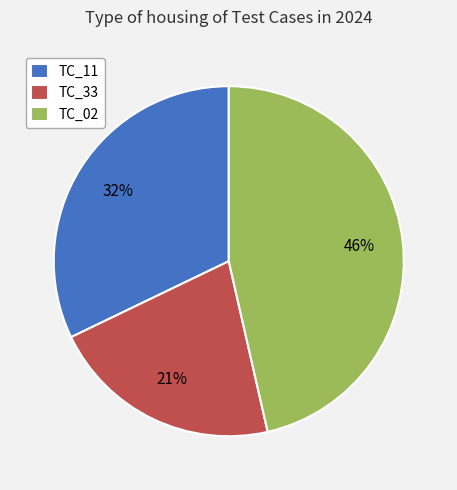

Which slice is the largest?

TC_02